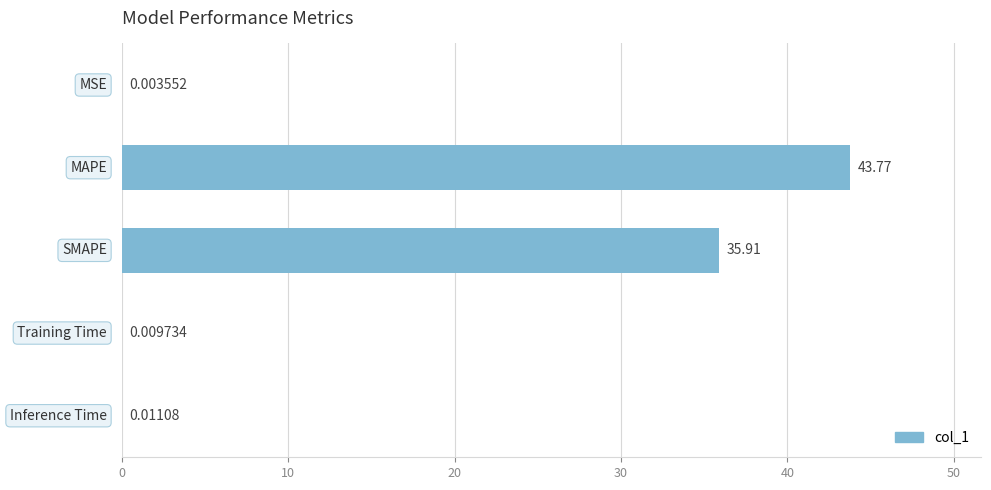

What is the sum of all values?

79.7